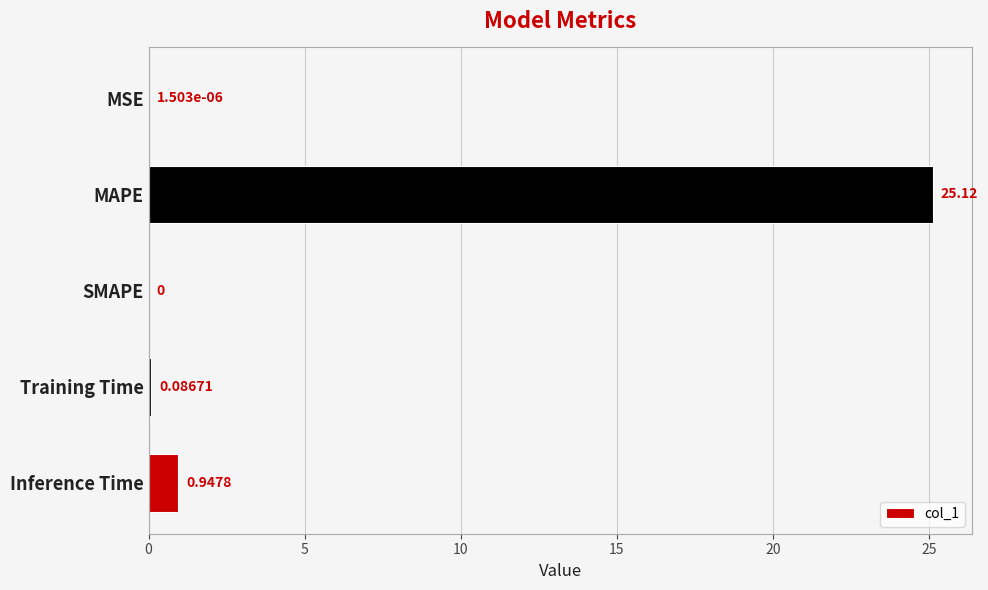

Which label corresponds to the largest value in the chart?

MAPE